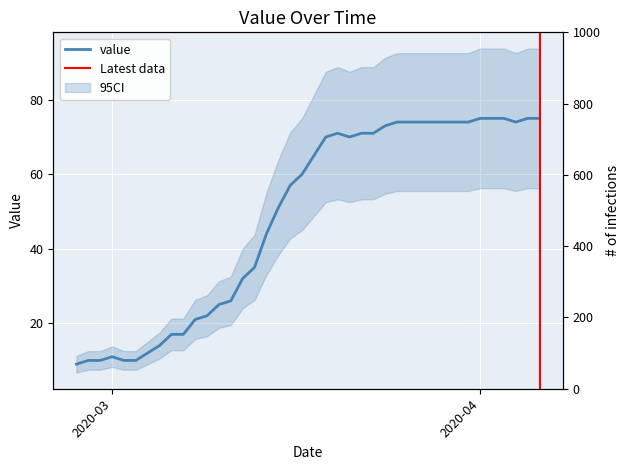

What is the sum of the values at 2020-03-21 and 2020-03-26?

144